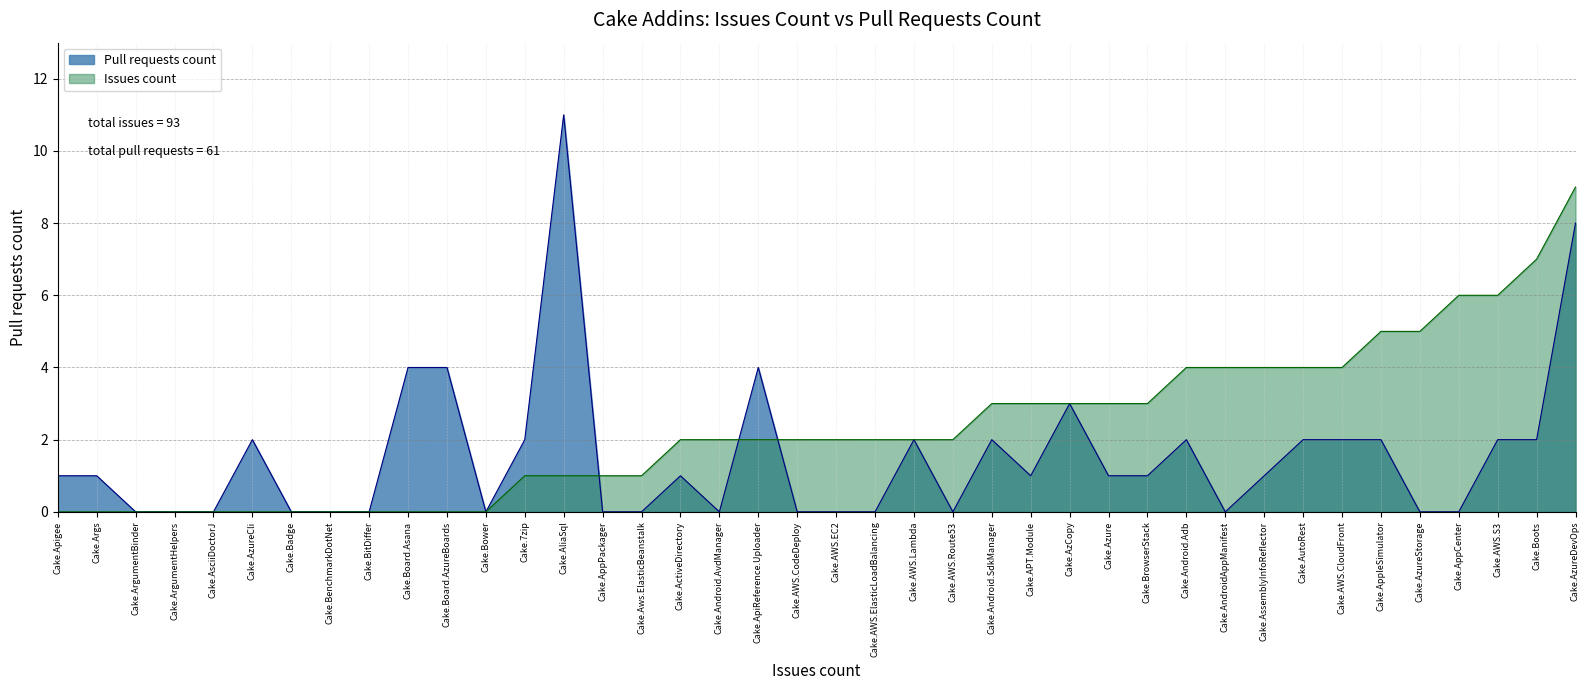

Does the chart display data point markers on the line(s)?

No